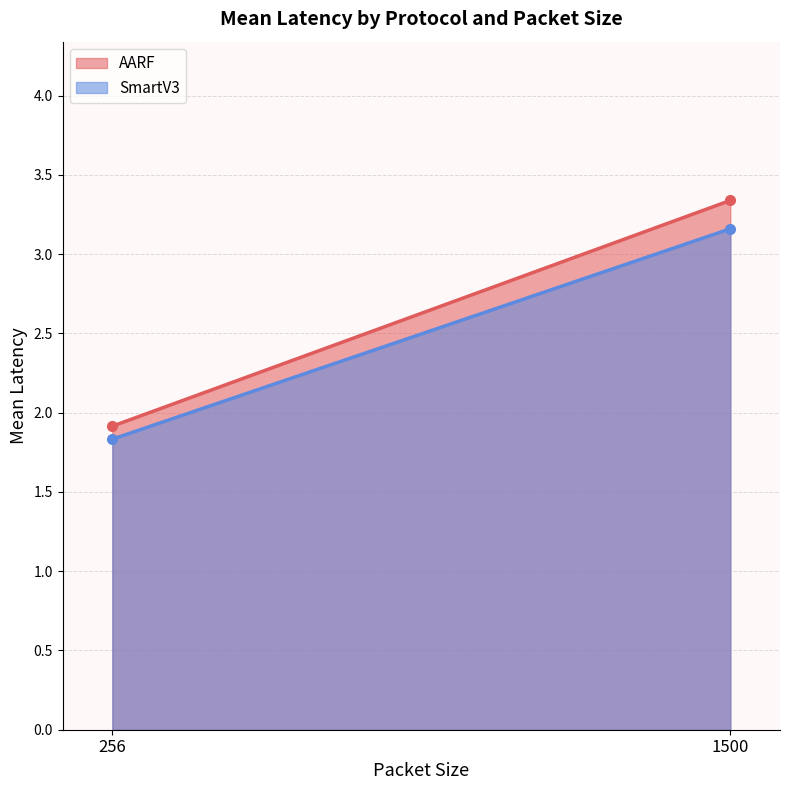

Reading right to left, extract all data points from this chart.

AARF: 1500=3.3	256=1.9
SmartV3: 1500=3.2	256=1.8